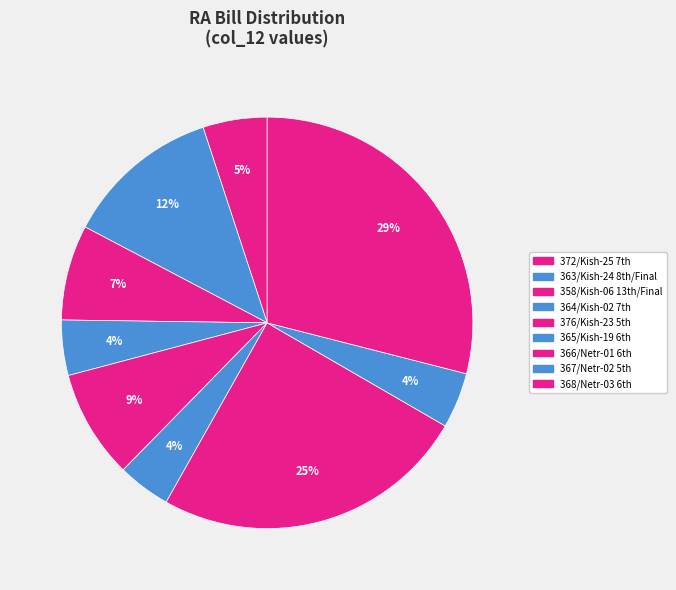

Which slice is the largest?

368/Netr-03 6th